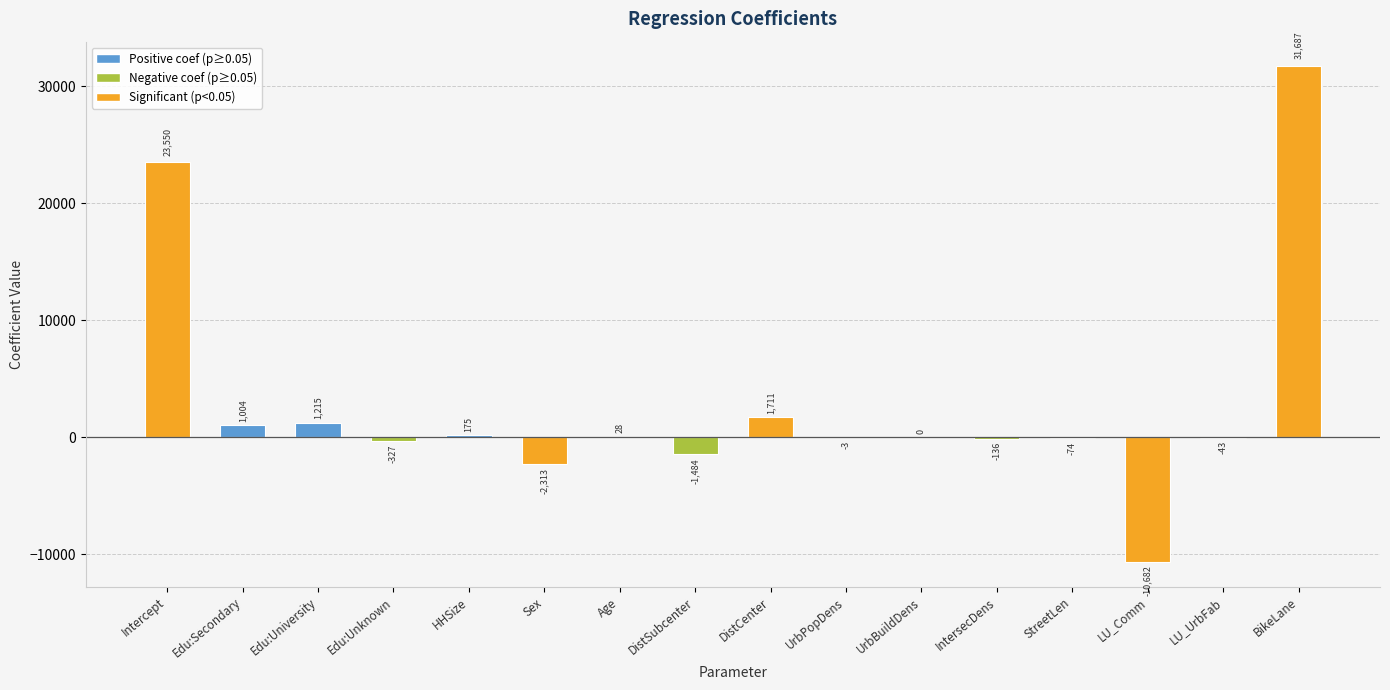

The chart shows a value of -2313.0 at Sex. True or false?

True